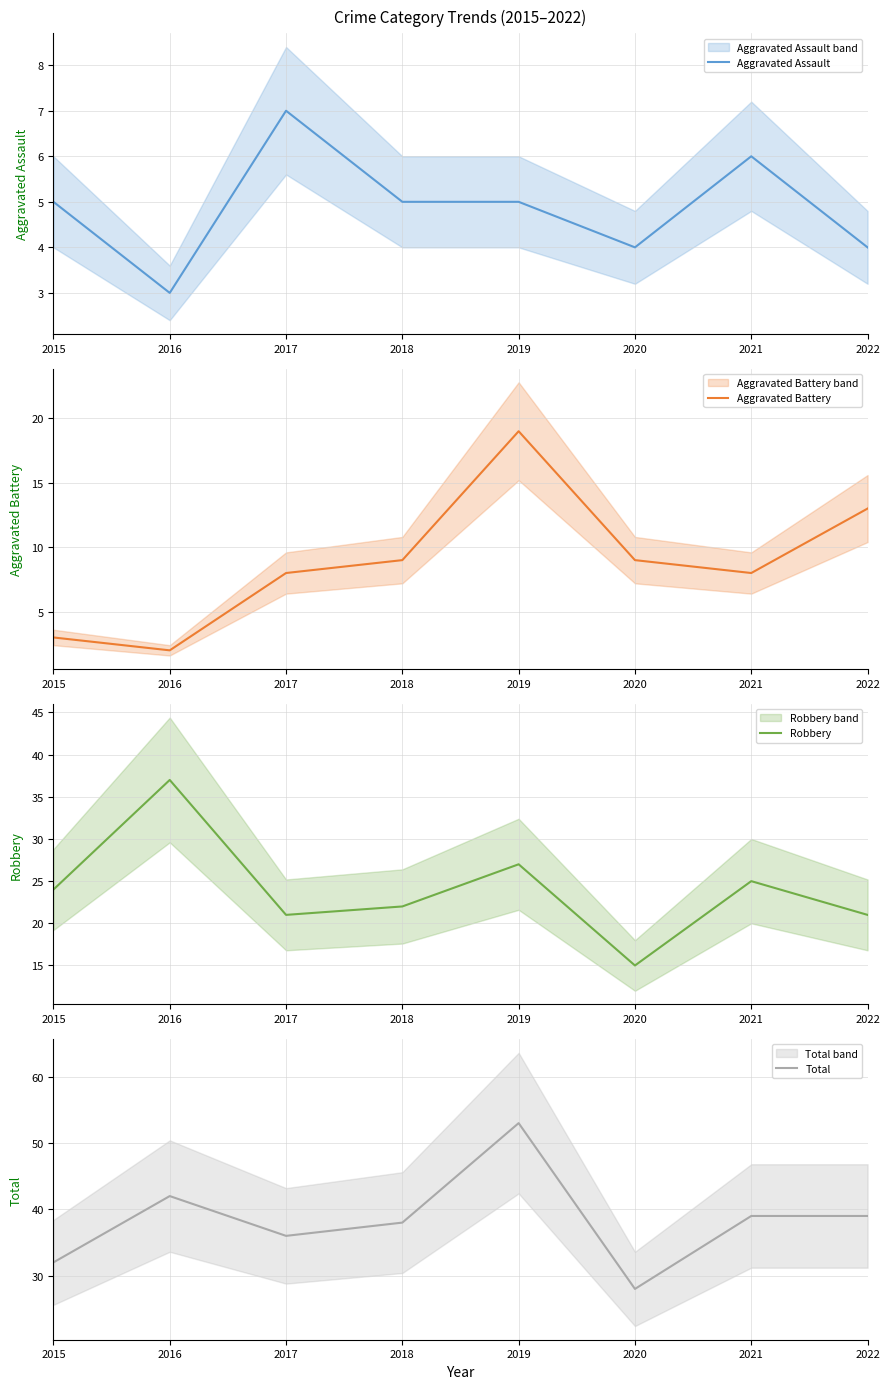

The value of Aggravated Assault at 2022 is 6. True or false?

False